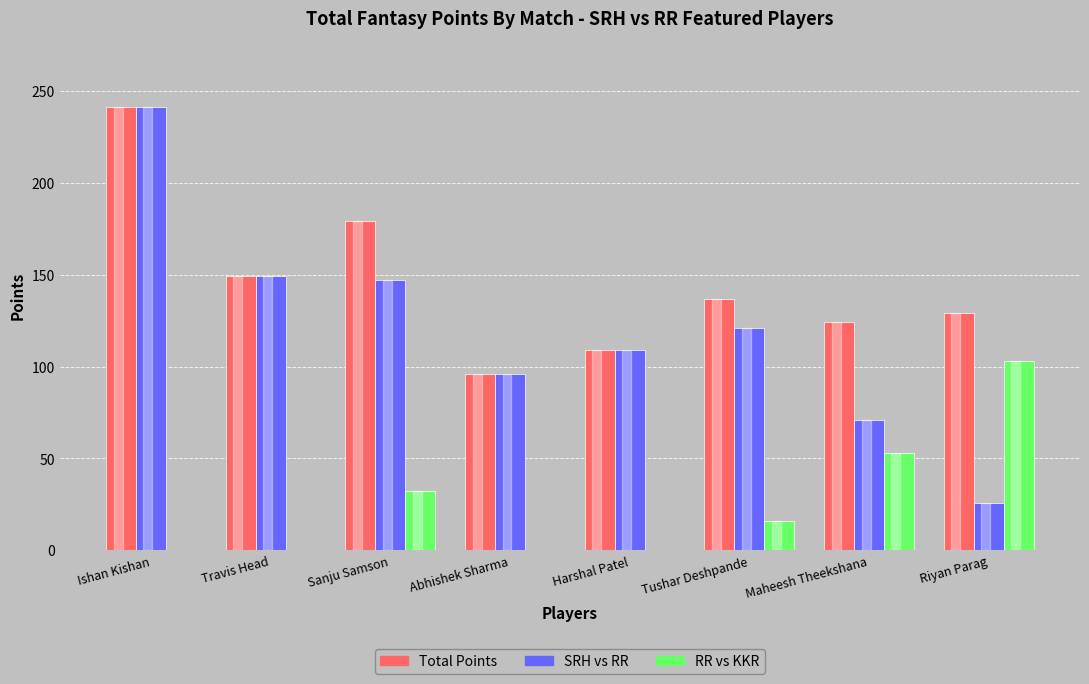

How many data points does each series have?

8